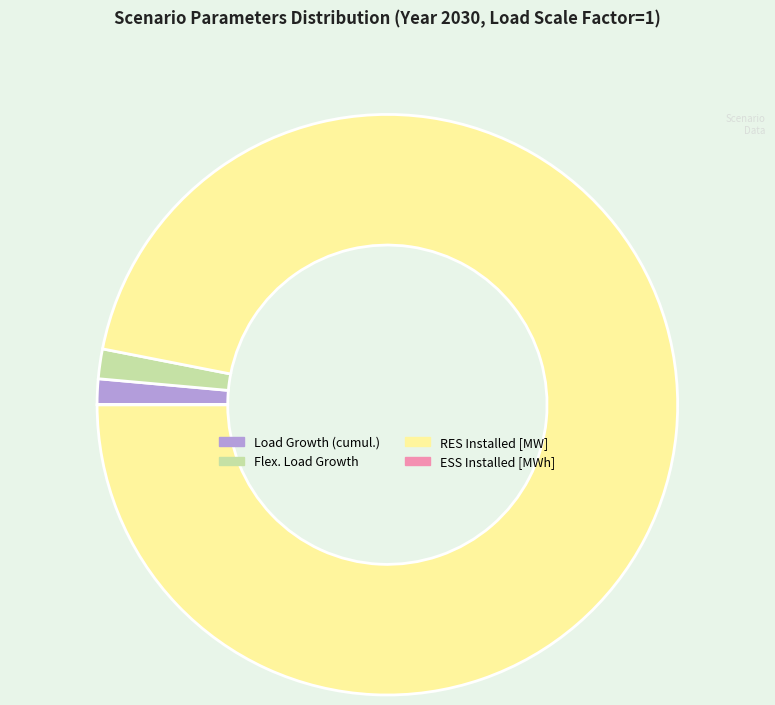

Do RES Installed [MW] and Flex. Load Growth together represent more than half of the pie?

Yes